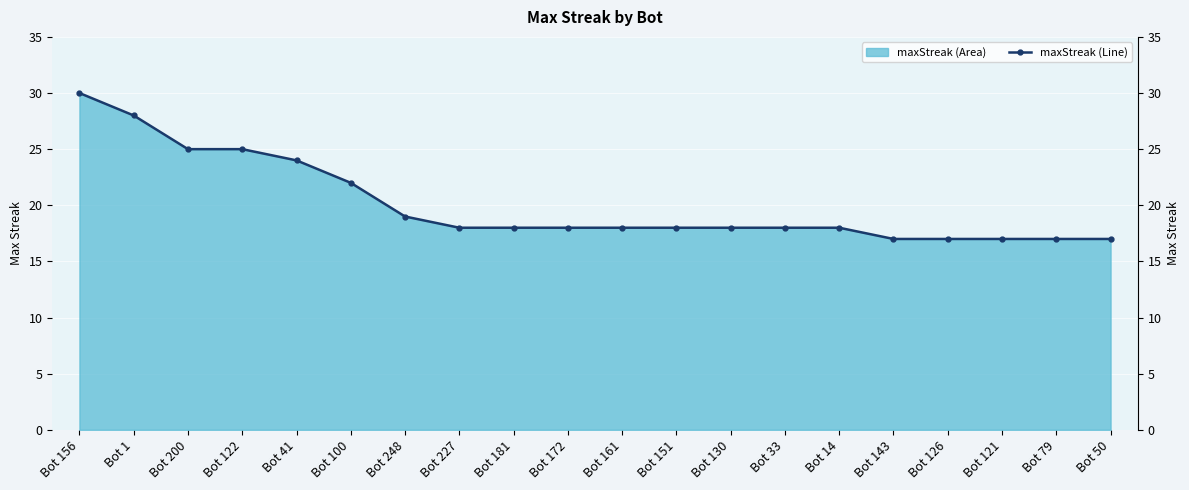

The chart shows a value of 30 at Bot 156. True or false?

True